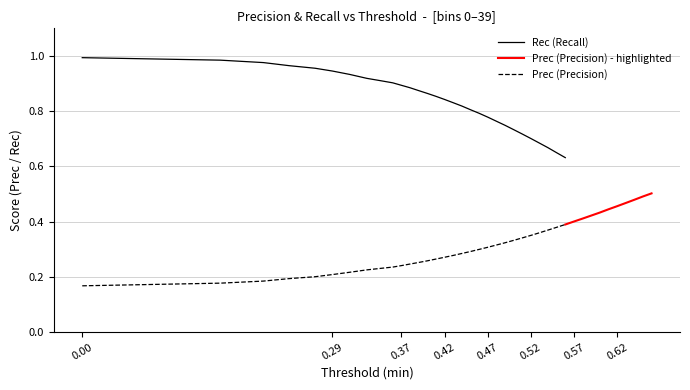

List the labels in order of Rec value, largest first.

0, 1, 2, 3, 4, 5, 6, 7, 8, 9, 10, 11, 12, 13, 14, 15, 16, 17, 18, 19, 20, 21, 22, 23, 24, 25, 26, 27, 28, 29, 30, 31, 32, 33, 34, 35, 36, 37, 38, 39